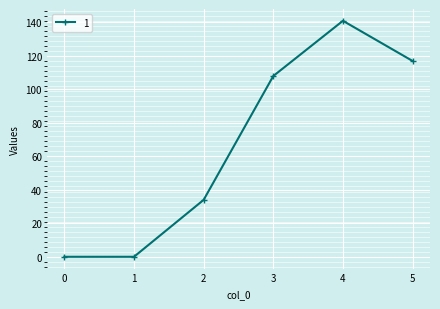

What is the greatest value displayed?

141